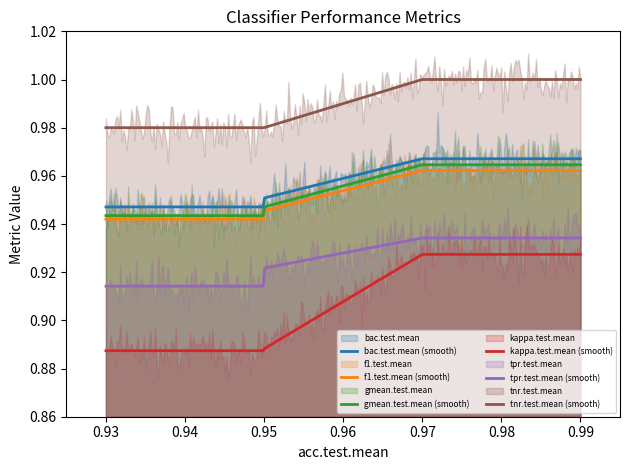

True or false: f1.test.mean (smooth) and tnr.test.mean (smooth) cross at least once.

False